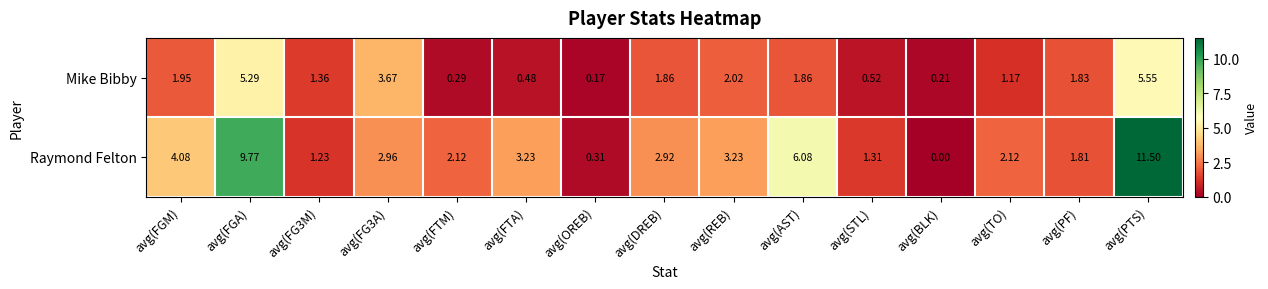

Between avg(OREB) and avg(TO), which series saw the biggest shift?

Raymond Felton